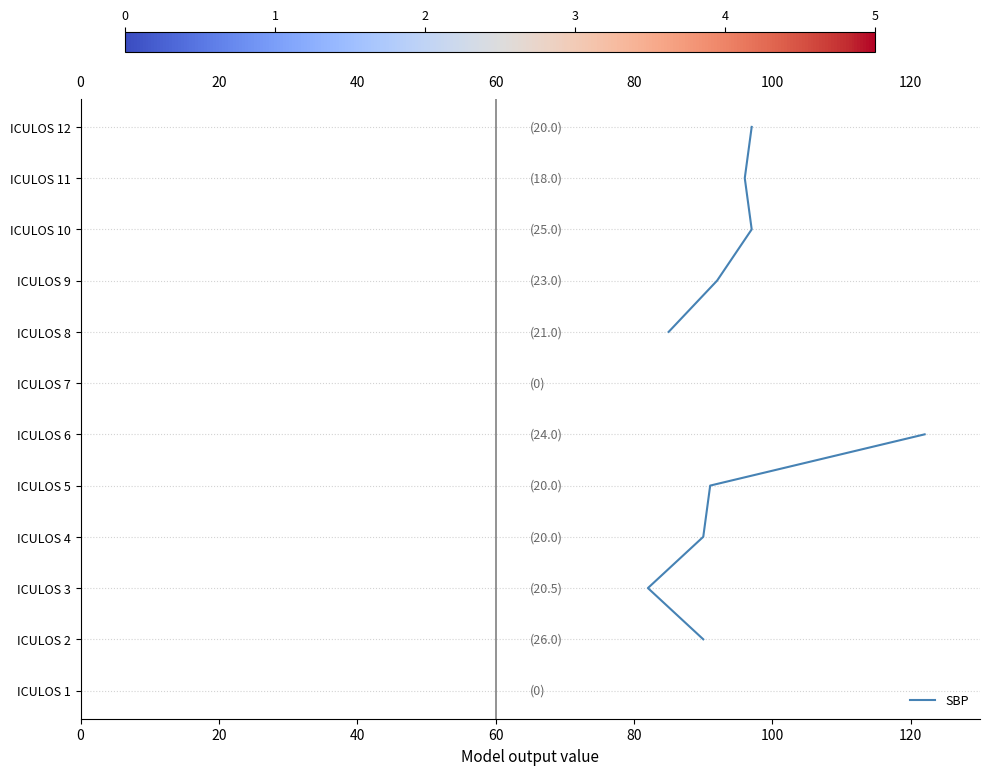

How many data points does each series have?

12